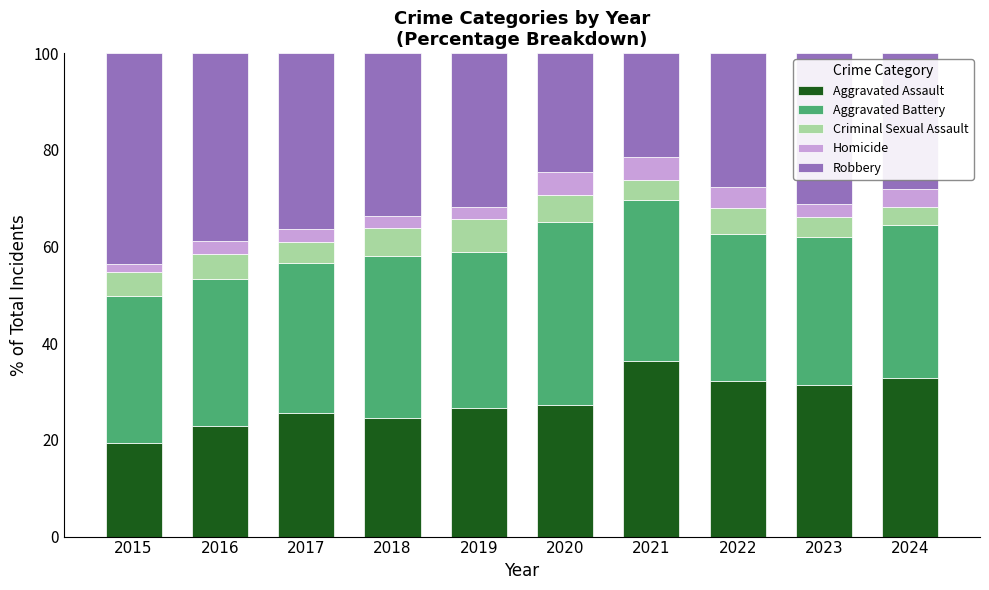

What are all the series names shown in the legend?

Aggravated Assault, Aggravated Battery, Criminal Sexual Assault, Homicide, Robbery